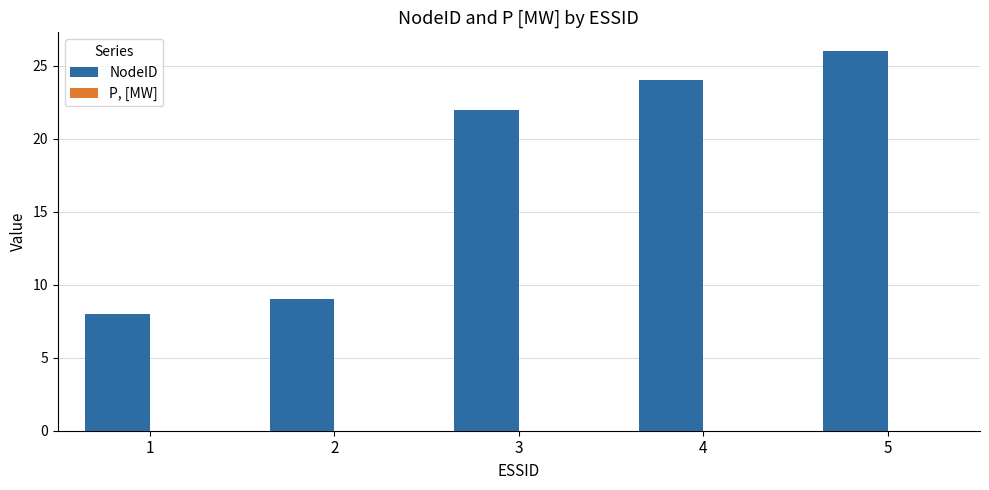

Between 4 and 1, which is larger?

4